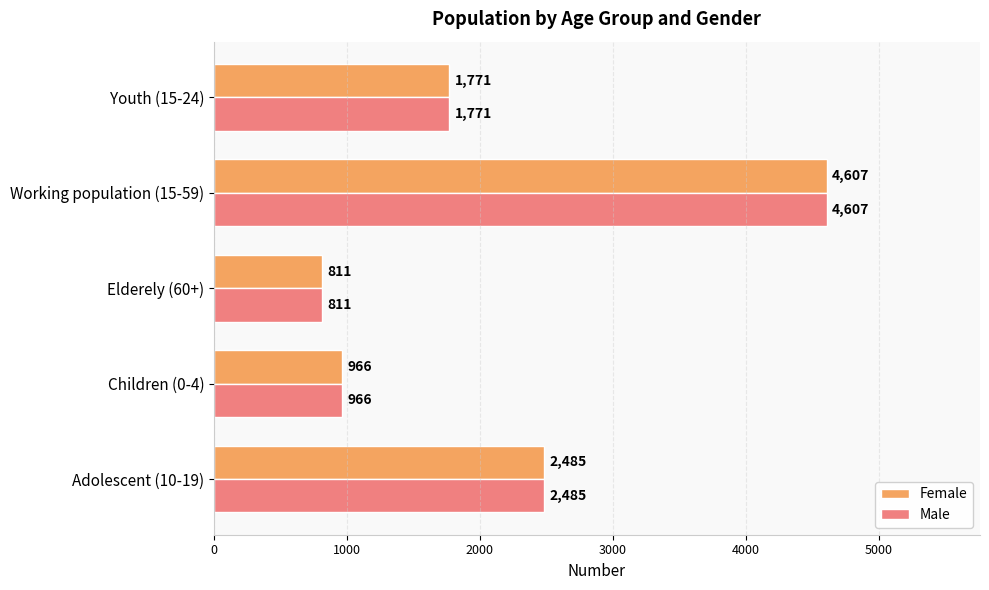

The Male series shows 811 at Elderely (60+). True or false?

True